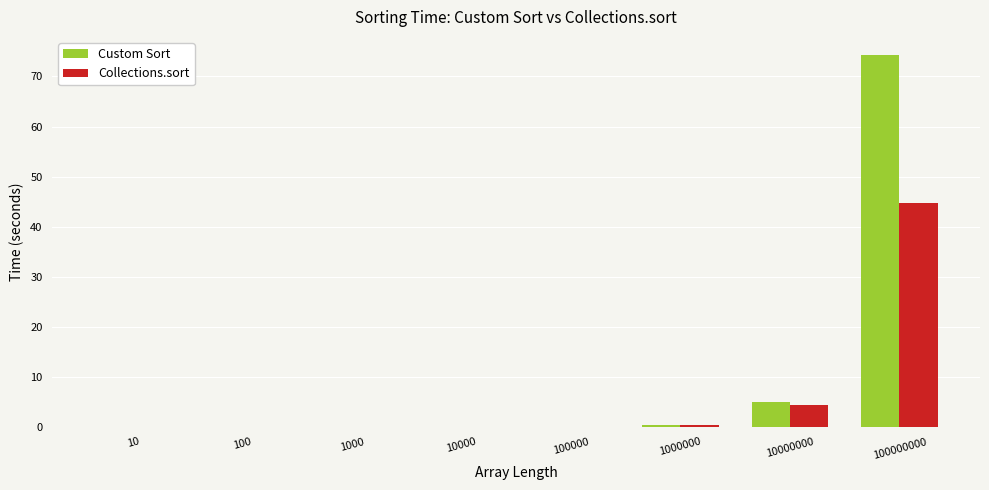

Which series has the largest total across all categories?

Custom Sort